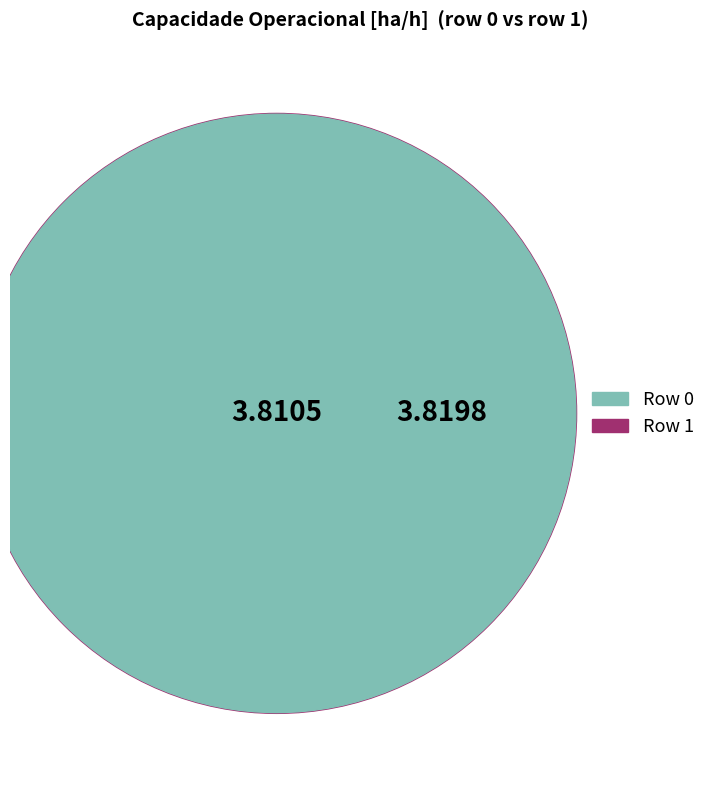

Count the number of slices in the pie.

2